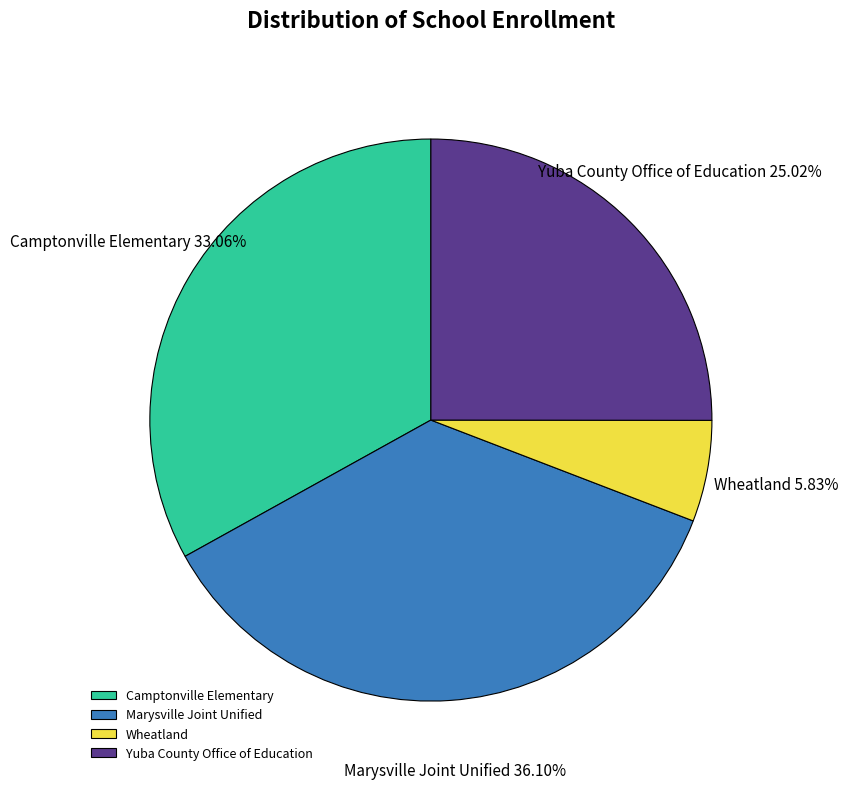

Rank the categories by value from lowest to highest.

Wheatland, Yuba County Office of Education, Camptonville Elementary, Marysville Joint Unified